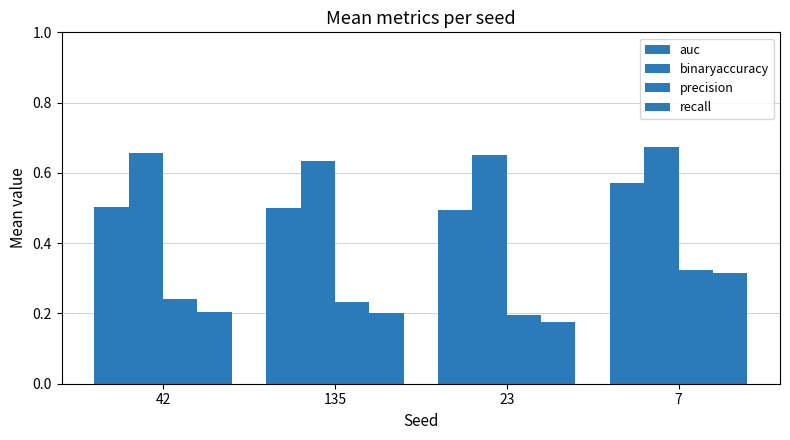

List the series in order of their peak value, lowest first.

recall, precision, auc, binaryaccuracy